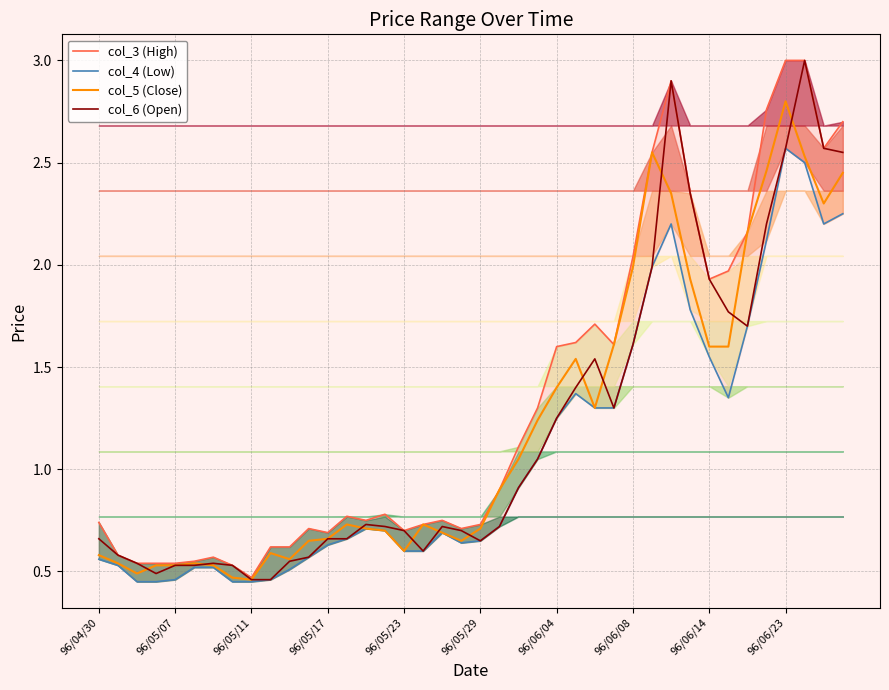

Reading left to right, what are all the values shown in this chart?

col_3 (High): 0.7	0.6	0.5	0.5	0.5	0.6	0.6	0.5	0.5	0.6	0.6	0.7	0.7	0.8	0.8	0.8	0.7	0.7	0.8	0.7	0.7	0.9	1.1	1.3	1.6	1.6	1.7	1.6	2.0	2.5	2.9	2.4	1.9	2.0	2.2	2.8	3.0	3.0	2.6	2.7
col_4 (Low): 0.6	0.5	0.5	0.5	0.5	0.5	0.5	0.5	0.5	0.5	0.5	0.6	0.6	0.7	0.7	0.7	0.6	0.6	0.7	0.6	0.7	0.7	0.9	1.1	1.2	1.4	1.3	1.3	1.6	2.0	2.2	1.8	1.6	1.4	1.7	2.1	2.6	2.5	2.2	2.2
col_5 (Close): 0.6	0.5	0.5	0.5	0.5	0.5	0.5	0.5	0.5	0.6	0.6	0.7	0.7	0.7	0.7	0.7	0.6	0.7	0.7	0.7	0.7	0.9	1.1	1.2	1.4	1.5	1.3	1.6	2.0	2.5	2.4	1.9	1.6	1.6	2.2	2.5	2.8	2.5	2.3	2.5
col_6 (Open): 0.7	0.6	0.5	0.5	0.5	0.5	0.5	0.5	0.5	0.5	0.6	0.6	0.7	0.7	0.7	0.7	0.7	0.6	0.7	0.7	0.7	0.7	0.9	1.1	1.2	1.4	1.5	1.3	1.6	2.0	2.9	2.4	1.9	1.8	1.7	2.2	2.6	3.0	2.6	2.5